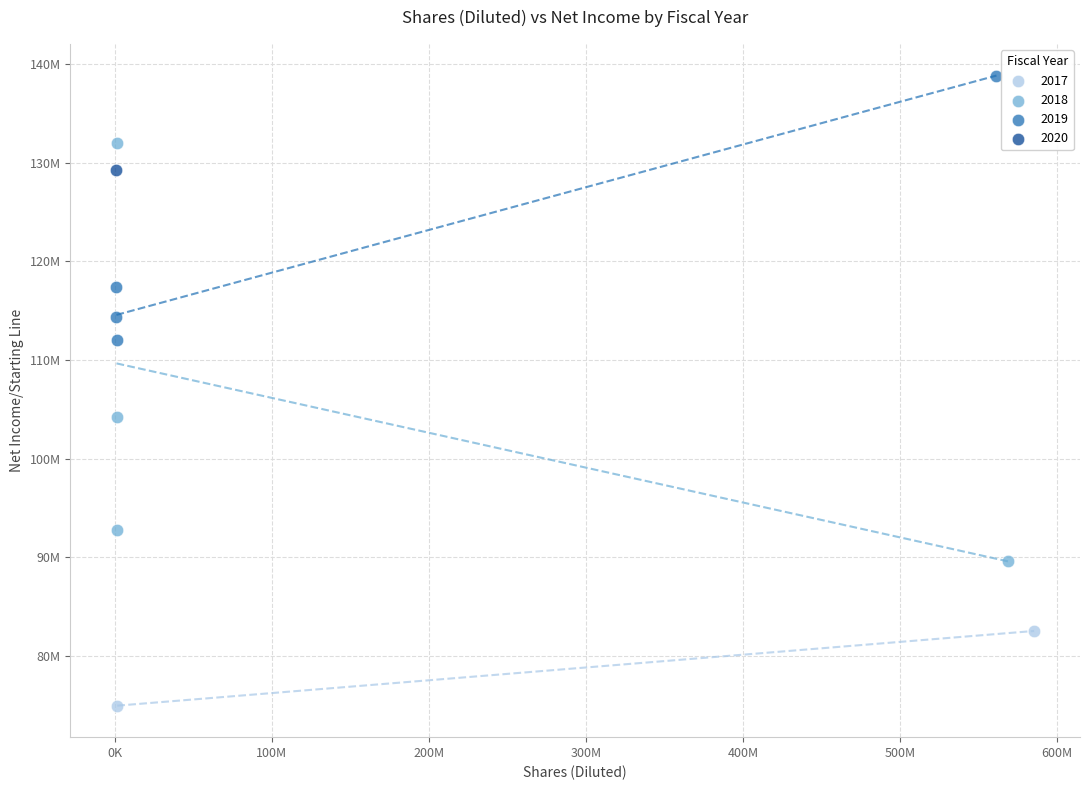

What are all the series names shown in the legend?

2017, 2018, 2019, 2020